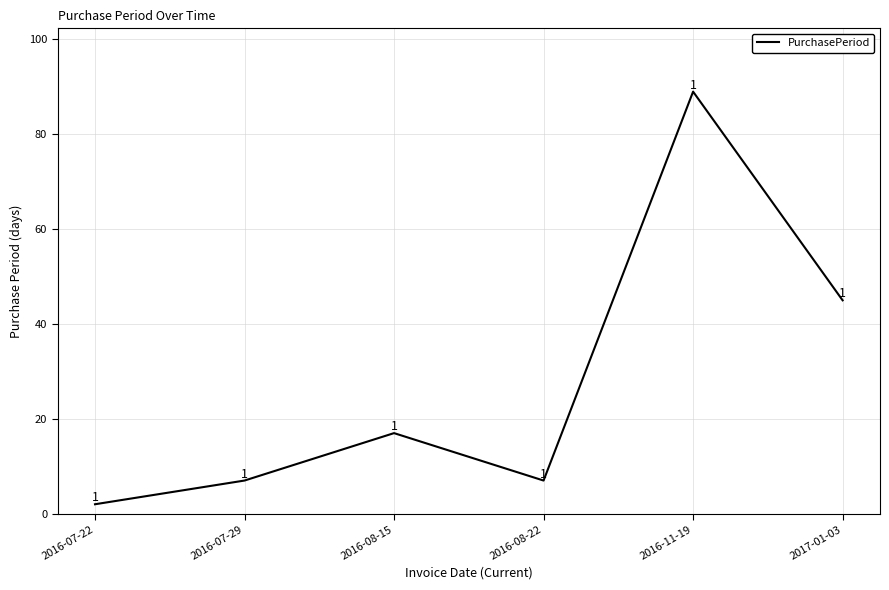

True or false: there are more than 2 points higher than both neighbors.

False